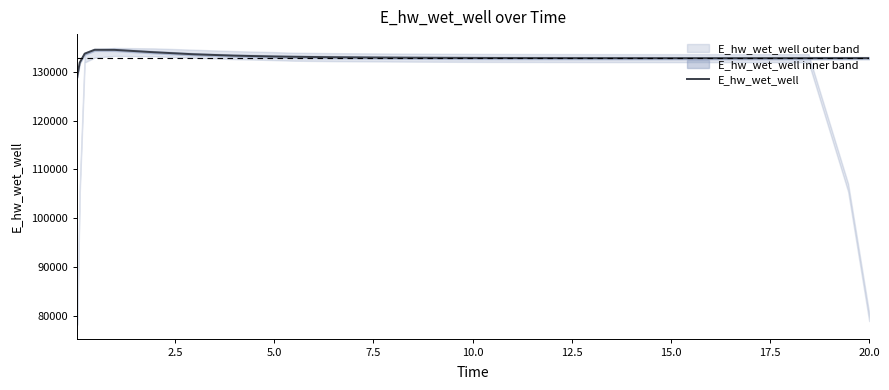

What is the value of the 8th point from the left?

133325.9